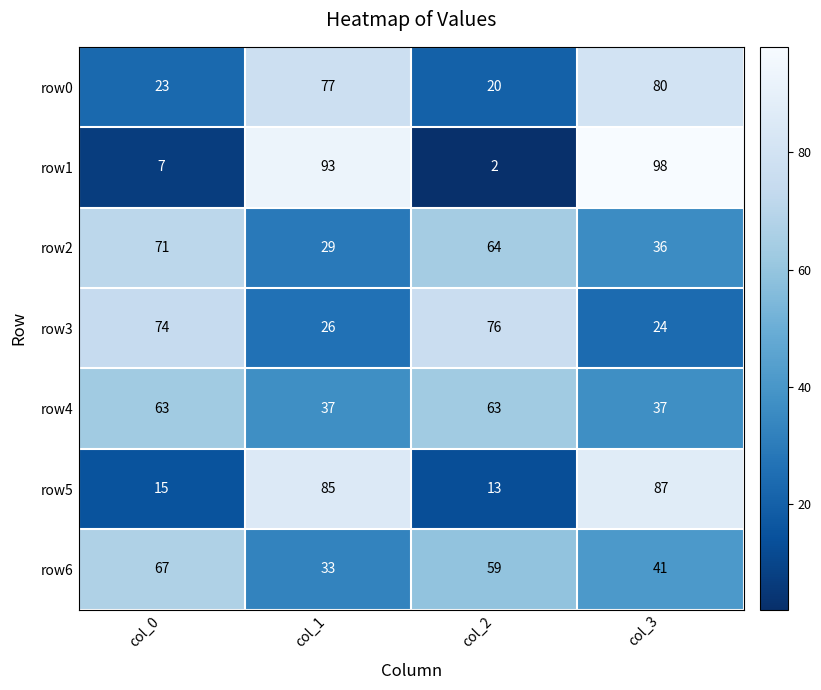

True or false: row1 has a value of 55 at col_1.

False